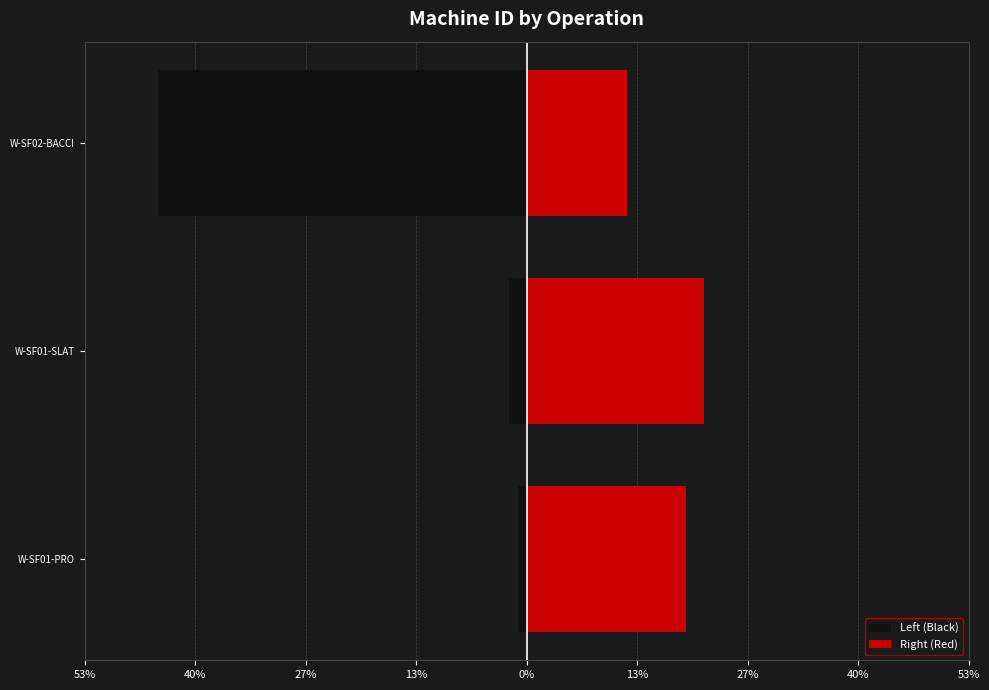

What position from the left is W-SF02-BACCI?

3